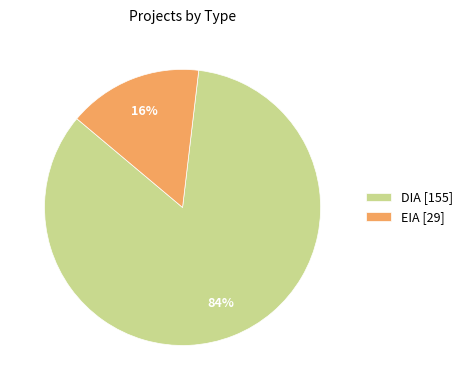

Do EIA [29] and DIA [155] together represent more than half of the pie?

Yes